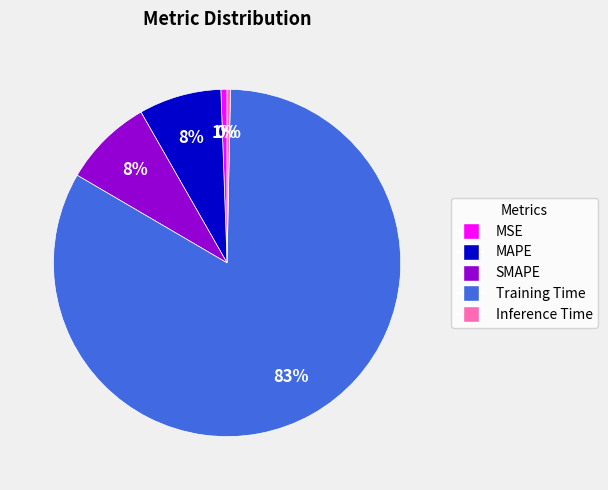

True or false: MSE accounts for 11% of the total.

False